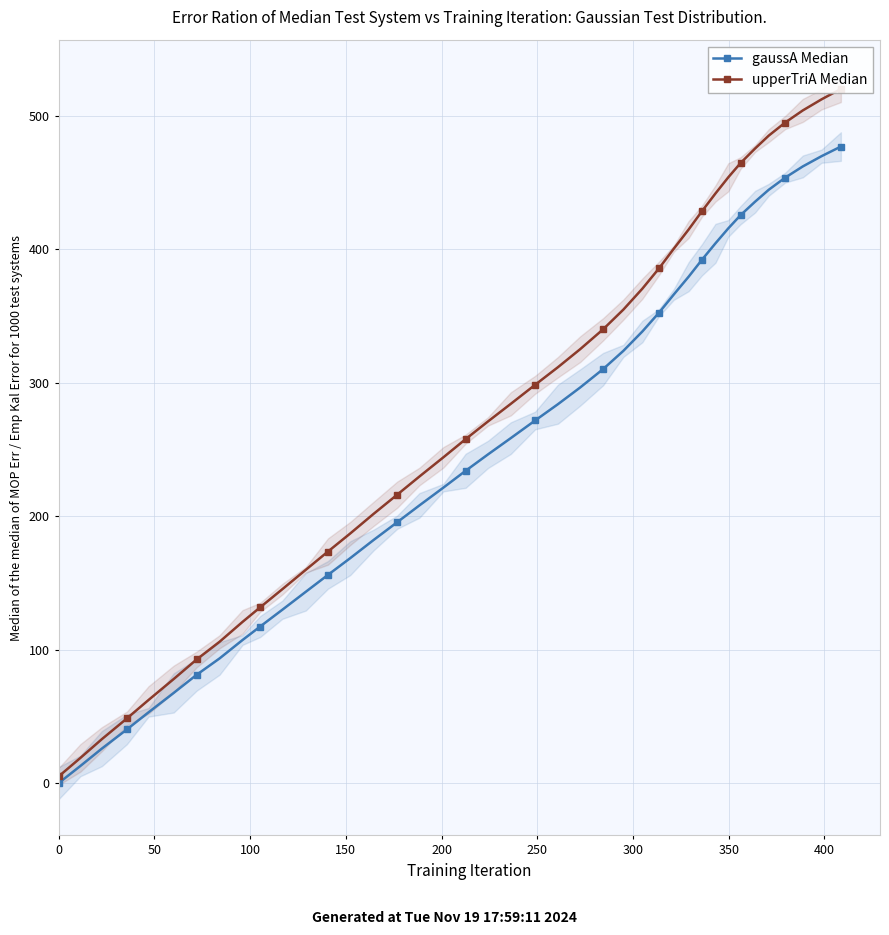

What is the value of the gaussA Median point at the 16th from the left?

195.6